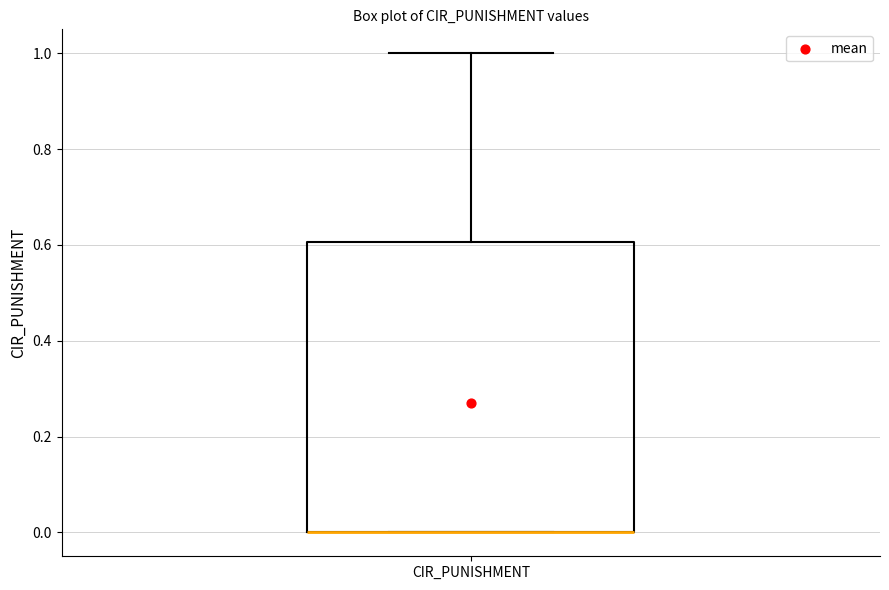

Where is the lower edge of the box for CIR_PUNISHMENT on the y-axis? The values are not printed on the chart, so give them approximately, as read against the axis.

0.0